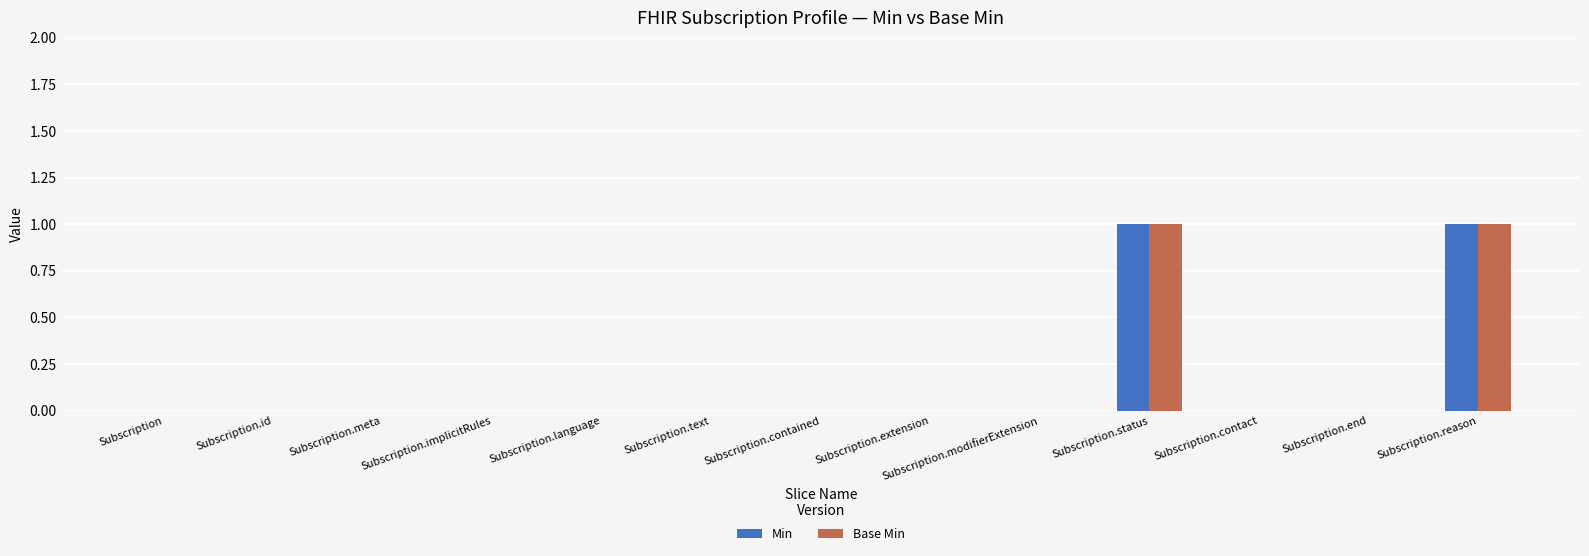

What are all the series names shown in the legend?

Min, Base Min